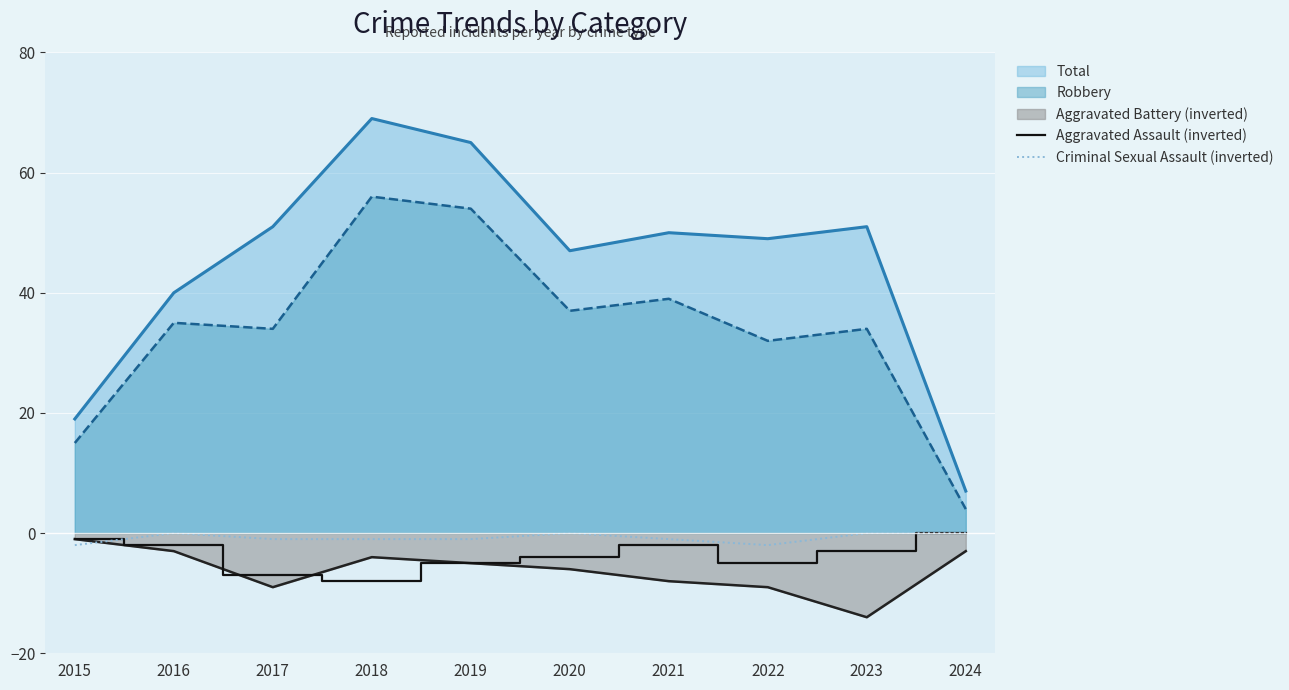

Read the Aggravated Assault (inverted) value at 2020.

-4